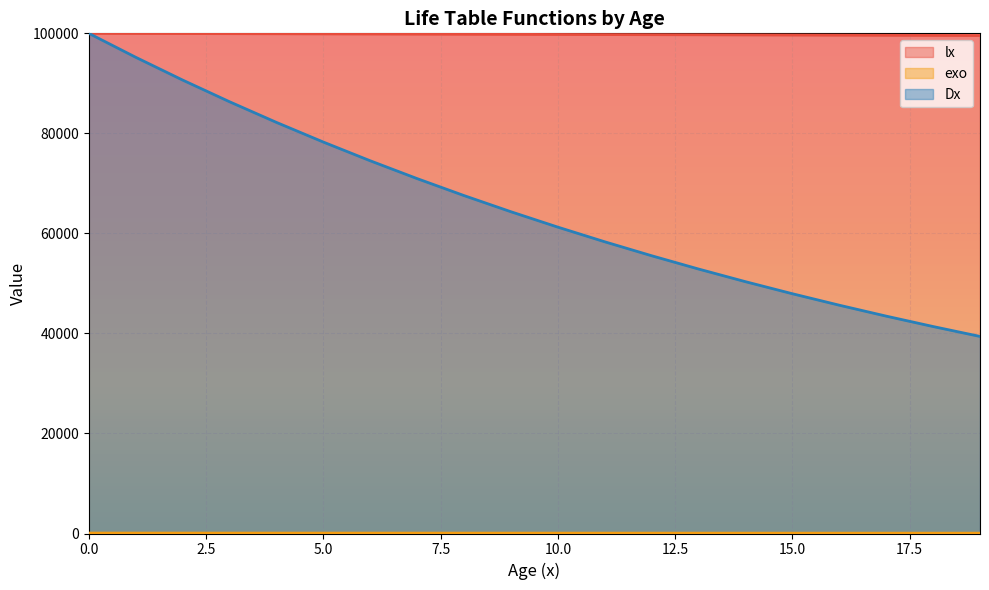

Is the value of lx at 5 greater than the value of exo at 1?

Yes